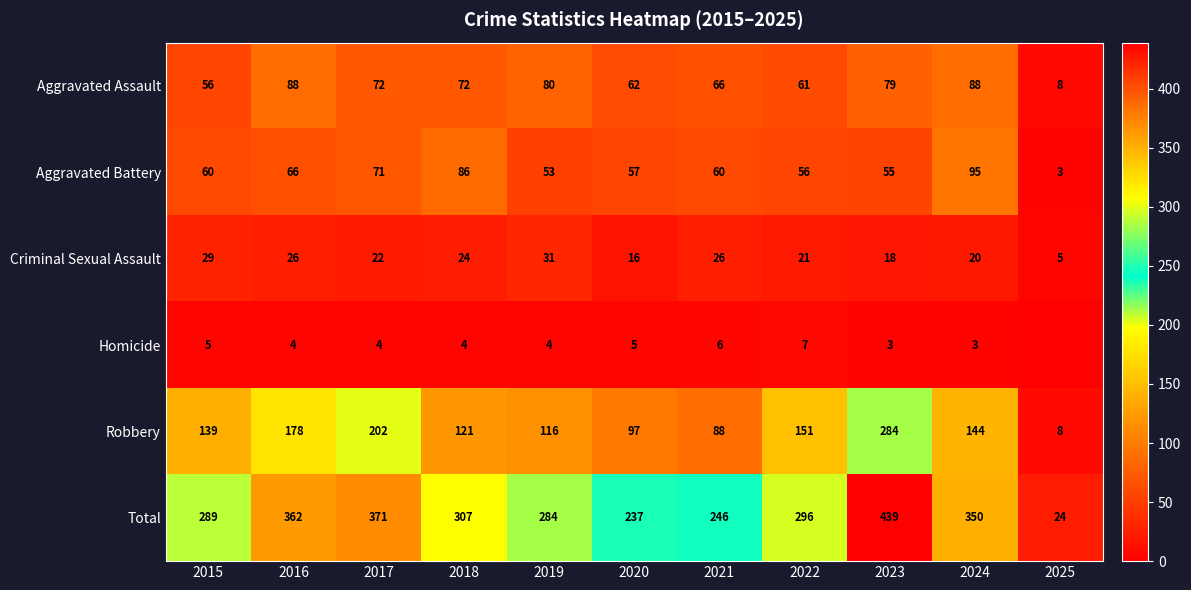

List the series in order of their peak value, lowest first.

Homicide, Criminal Sexual Assault, Aggravated Assault, Aggravated Battery, Robbery, Total